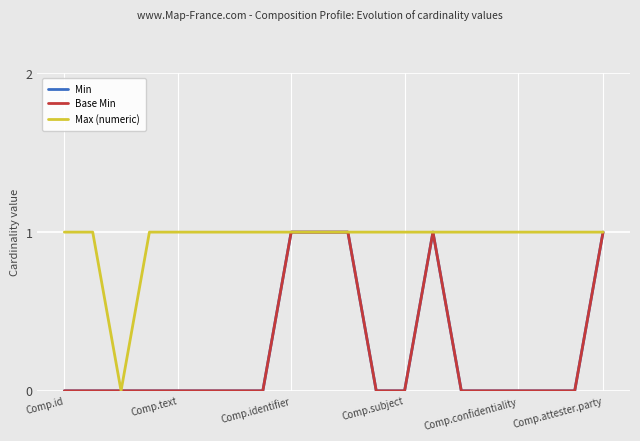

Is this an area chart (filled region under the line)?

No